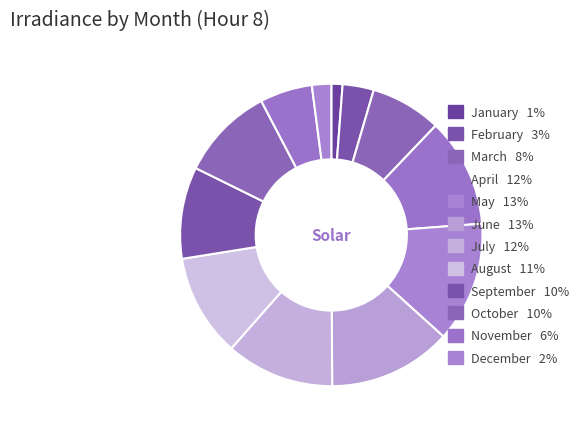

How many slices are in this pie chart?

12